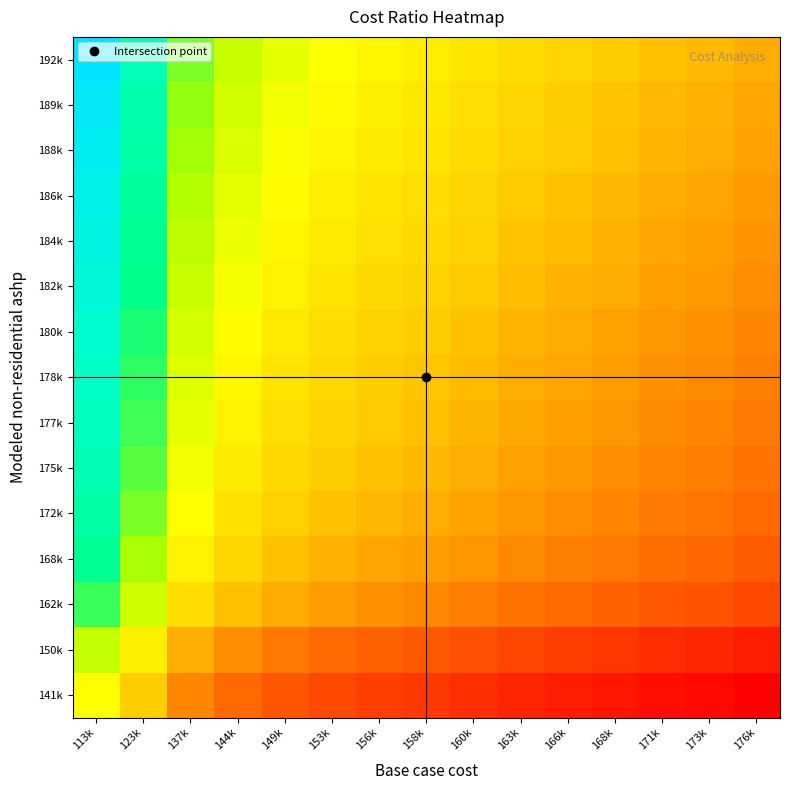

Reading left to right, extract all data points from this chart.

141k: 113k=1.3	123k=1.1	137k=1.0	144k=1.0	149k=0.9	153k=0.9	156k=0.9	158k=0.9	160k=0.9	163k=0.9	166k=0.9	168k=0.8	171k=0.8	173k=0.8	176k=0.8
150k: 113k=1.3	123k=1.2	137k=1.1	144k=1.0	149k=1.0	153k=1.0	156k=1.0	158k=1.0	160k=0.9	163k=0.9	166k=0.9	168k=0.9	171k=0.9	173k=0.9	176k=0.9
162k: 113k=1.4	123k=1.3	137k=1.2	144k=1.1	149k=1.1	153k=1.1	156k=1.0	158k=1.0	160k=1.0	163k=1.0	166k=1.0	168k=1.0	171k=0.9	173k=0.9	176k=0.9
168k: 113k=1.5	123k=1.4	137k=1.2	144k=1.2	149k=1.1	153k=1.1	156k=1.1	158k=1.1	160k=1.0	163k=1.0	166k=1.0	168k=1.0	171k=1.0	173k=1.0	176k=1.0
172k: 113k=1.5	123k=1.4	137k=1.3	144k=1.2	149k=1.2	153k=1.1	156k=1.1	158k=1.1	160k=1.1	163k=1.1	166k=1.0	168k=1.0	171k=1.0	173k=1.0	176k=1.0
175k: 113k=1.5	123k=1.4	137k=1.3	144k=1.2	149k=1.2	153k=1.1	156k=1.1	158k=1.1	160k=1.1	163k=1.1	166k=1.1	168k=1.0	171k=1.0	173k=1.0	176k=1.0
177k: 113k=1.6	123k=1.4	137k=1.3	144k=1.2	149k=1.2	153k=1.2	156k=1.1	158k=1.1	160k=1.1	163k=1.1	166k=1.1	168k=1.1	171k=1.0	173k=1.0	176k=1.0
178k: 113k=1.6	123k=1.4	137k=1.3	144k=1.2	149k=1.2	153k=1.2	156k=1.1	158k=1.1	160k=1.1	163k=1.1	166k=1.1	168k=1.1	171k=1.0	173k=1.0	176k=1.0
180k: 113k=1.6	123k=1.5	137k=1.3	144k=1.2	149k=1.2	153k=1.2	156k=1.2	158k=1.1	160k=1.1	163k=1.1	166k=1.1	168k=1.1	171k=1.1	173k=1.0	176k=1.0
182k: 113k=1.6	123k=1.5	137k=1.3	144k=1.3	149k=1.2	153k=1.2	156k=1.2	158k=1.2	160k=1.1	163k=1.1	166k=1.1	168k=1.1	171k=1.1	173k=1.1	176k=1.0
184k: 113k=1.6	123k=1.5	137k=1.3	144k=1.3	149k=1.2	153k=1.2	156k=1.2	158k=1.2	160k=1.2	163k=1.1	166k=1.1	168k=1.1	171k=1.1	173k=1.1	176k=1.0
186k: 113k=1.6	123k=1.5	137k=1.4	144k=1.3	149k=1.2	153k=1.2	156k=1.2	158k=1.2	160k=1.2	163k=1.1	166k=1.1	168k=1.1	171k=1.1	173k=1.1	176k=1.1
188k: 113k=1.7	123k=1.5	137k=1.4	144k=1.3	149k=1.3	153k=1.2	156k=1.2	158k=1.2	160k=1.2	163k=1.2	166k=1.1	168k=1.1	171k=1.1	173k=1.1	176k=1.1
189k: 113k=1.7	123k=1.5	137k=1.4	144k=1.3	149k=1.3	153k=1.2	156k=1.2	158k=1.2	160k=1.2	163k=1.2	166k=1.1	168k=1.1	171k=1.1	173k=1.1	176k=1.1
192k: 113k=1.7	123k=1.6	137k=1.4	144k=1.3	149k=1.3	153k=1.3	156k=1.2	158k=1.2	160k=1.2	163k=1.2	166k=1.2	168k=1.1	171k=1.1	173k=1.1	176k=1.1